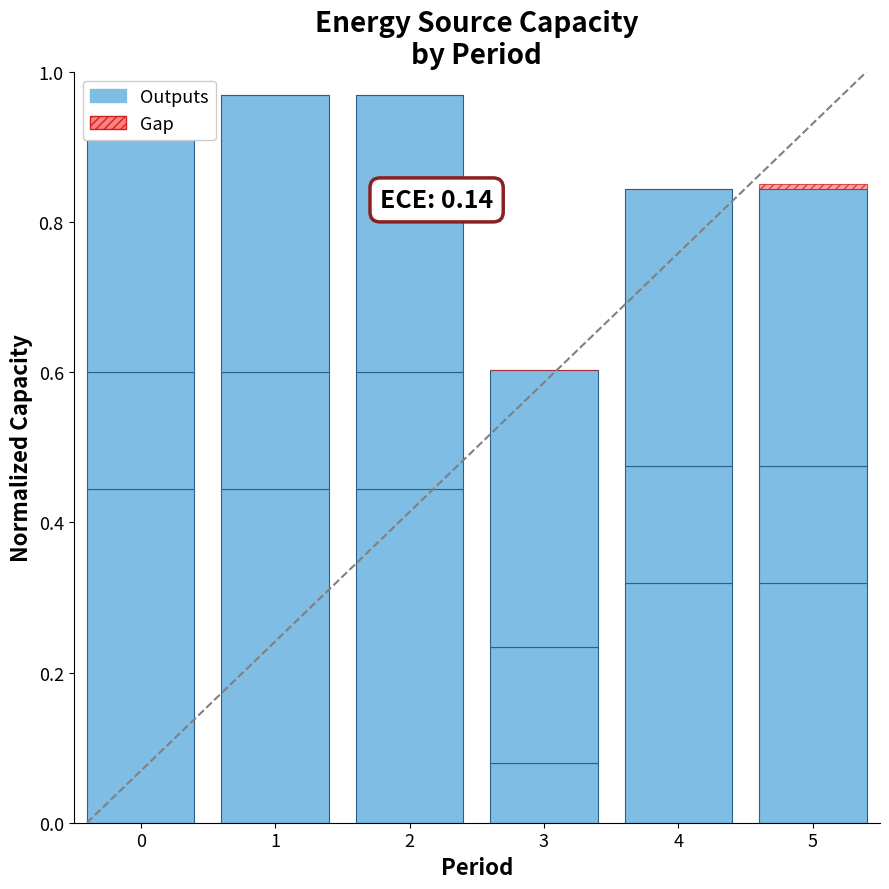

What is the difference between the highest and lowest values at 3?

0.4